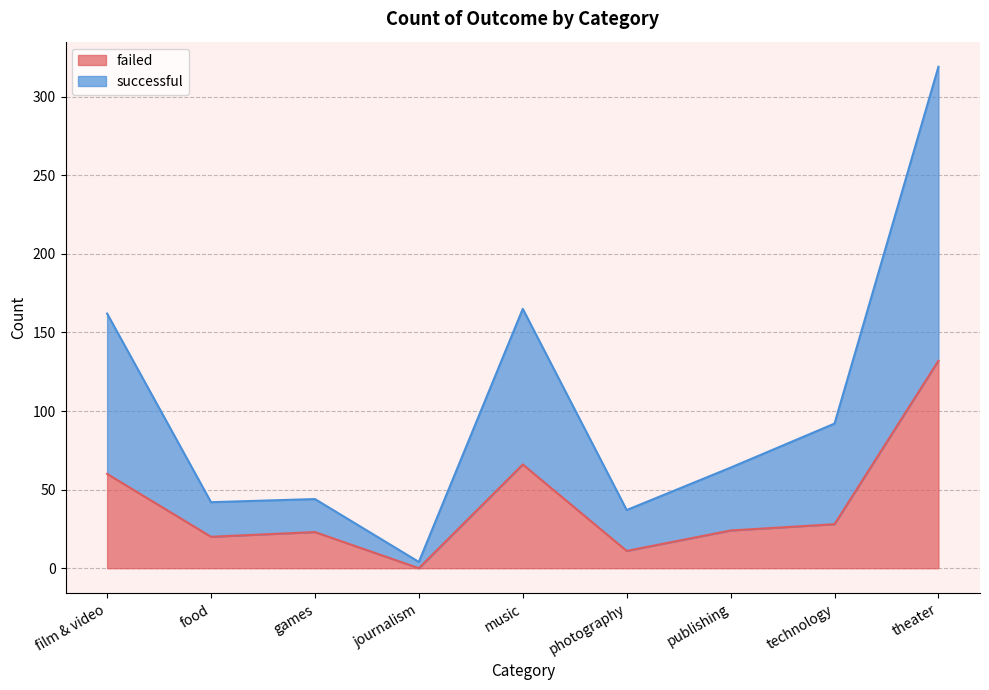

How many interior local valleys does the failed series have?

3